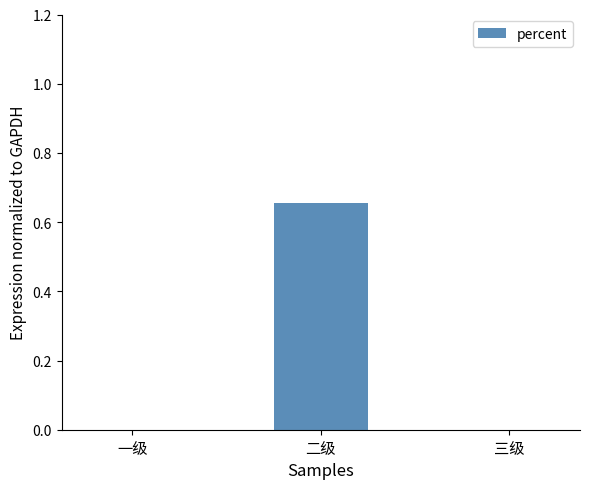

Which category has the highest value across all series?

二级